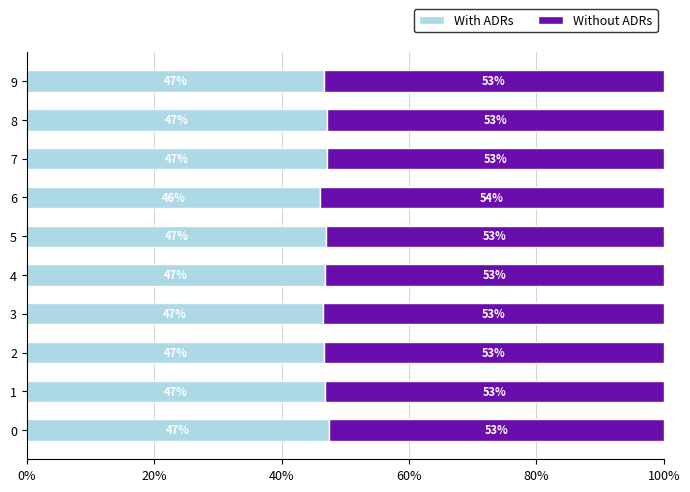

True or false: With ADRs has a value of 47.2 at 8.

True